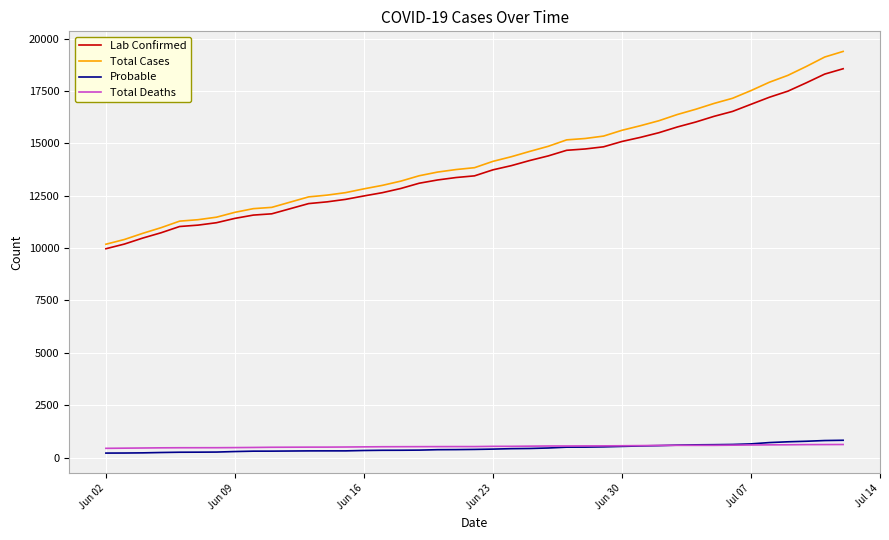

Which series has the largest range (max minus min)?

Total Cases